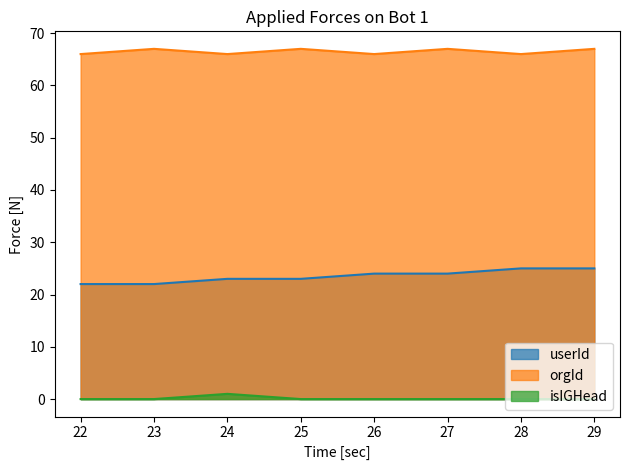

True or false: isIGHead has a value of 0 at 25.

True